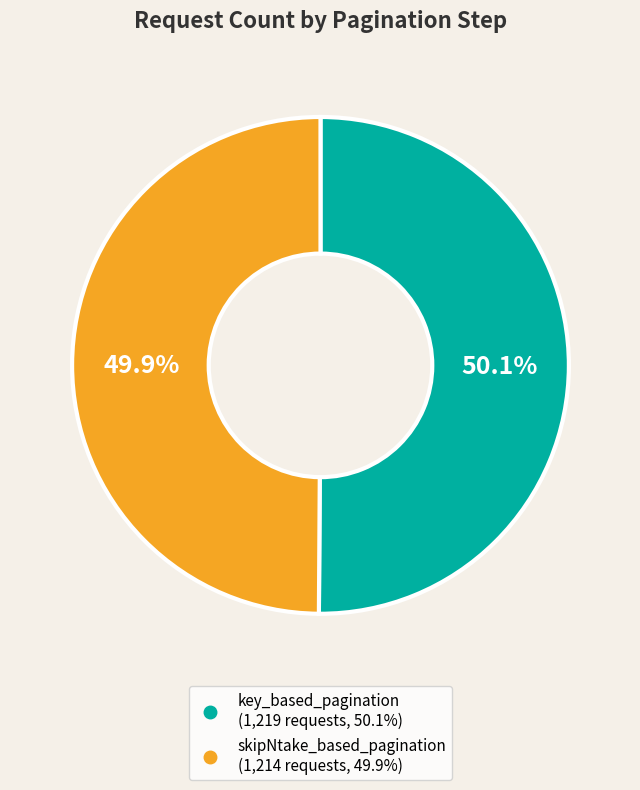

The skipNtake_based_pagination slice represents 50% of the pie. True or false?

True